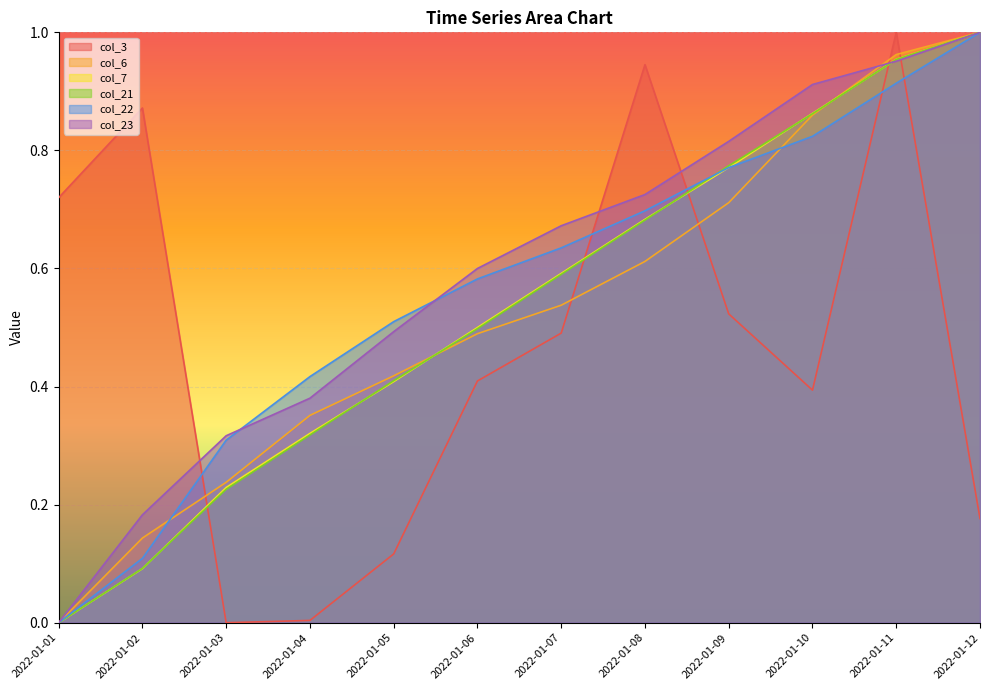

True or false: col_7 and col_22 intersect in this chart.

True